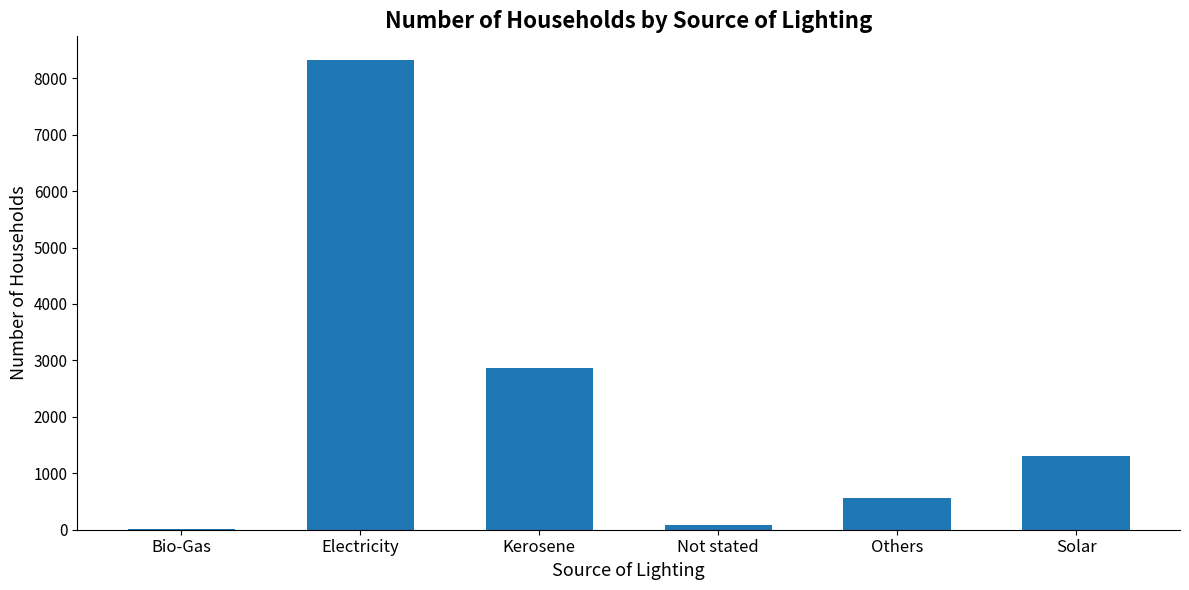

The value at Solar is 655. True or false?

False